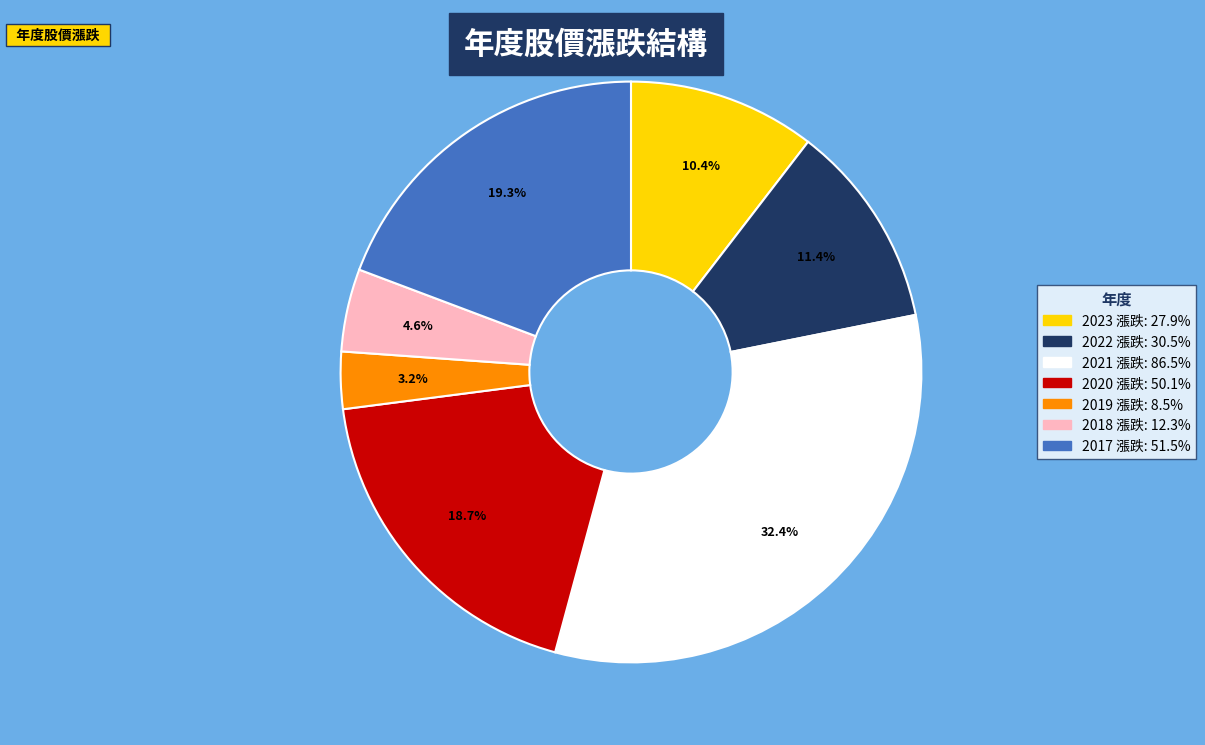

Does any single category account for the majority?

No